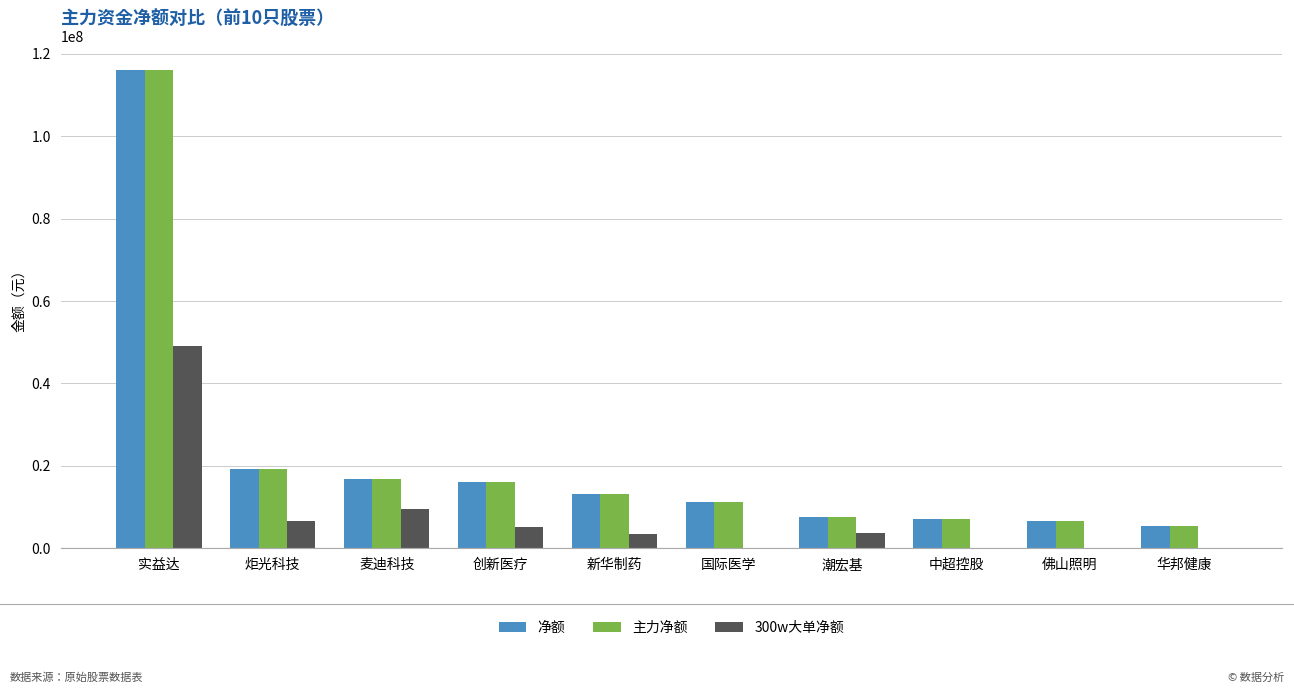

The value of 主力净额 at 新华制药 is 13189125. True or false?

True